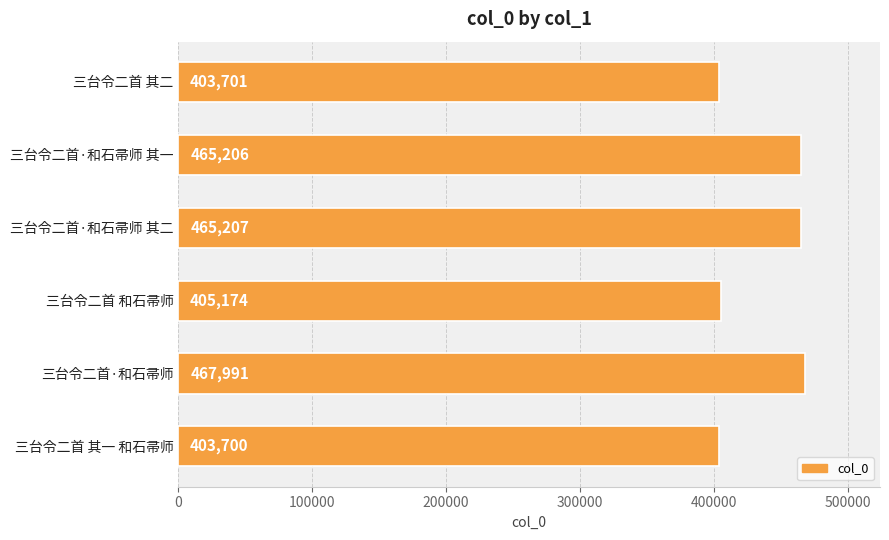

The value at 三台令二首 和石帚师 is 176315. True or false?

False